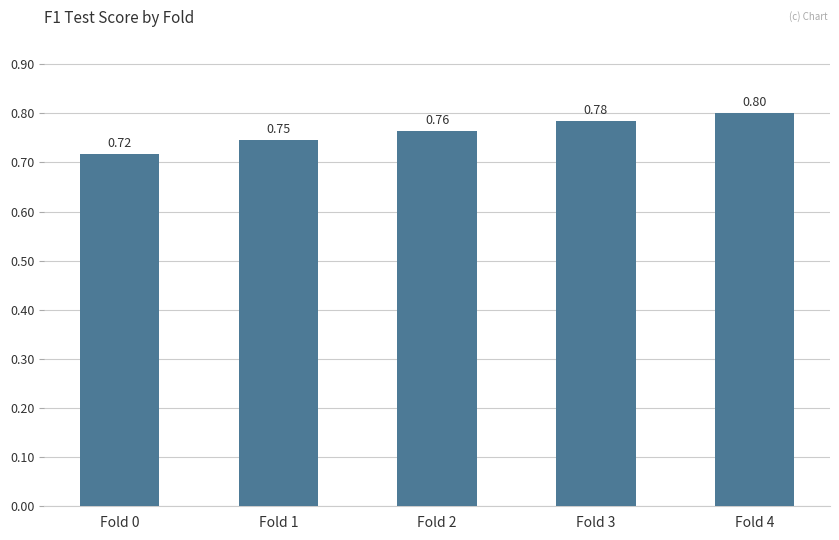

List the labels in order of value, largest first.

Fold 4, Fold 3, Fold 2, Fold 1, Fold 0